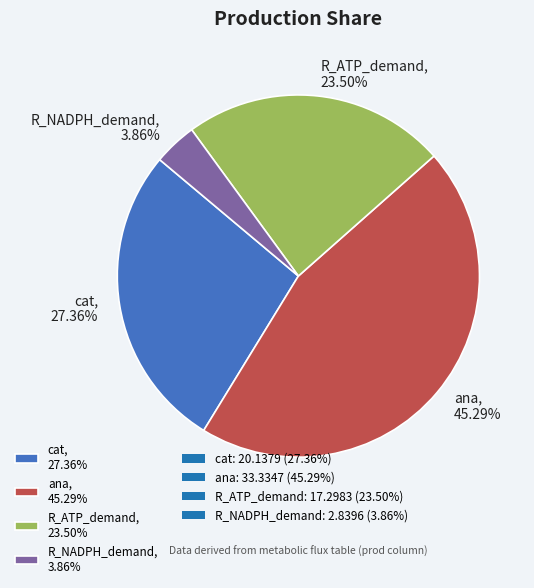

To the nearest percent, what is the average slice percentage?

25%